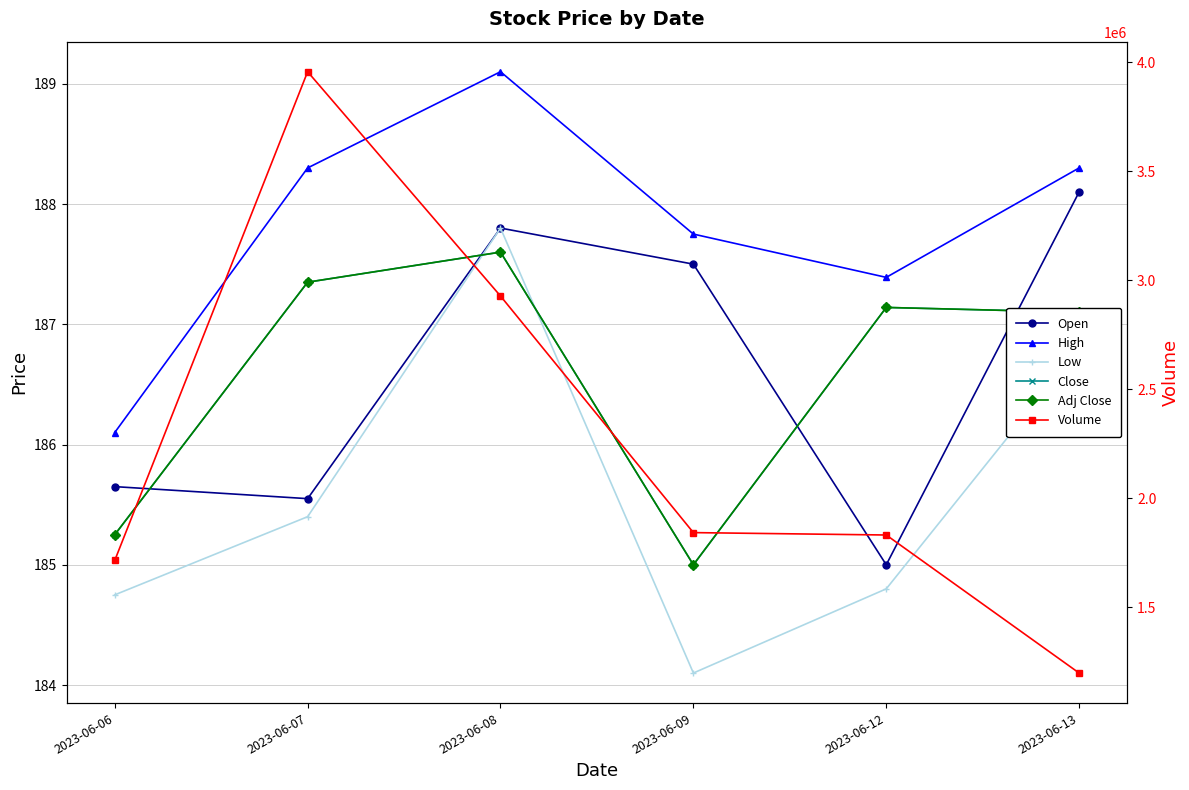

Reading right to left, list all the values displayed in this chart.

Open: 188.1	185.0	187.5	187.8	185.6	185.7
High: 188.3	187.4	187.8	189.1	188.3	186.1
Low: 186.8	184.8	184.1	187.8	185.4	184.8
Close: 187.1	187.1	185.0	187.6	187.3	185.2
Adj Close: 187.1	187.1	185.0	187.6	187.3	185.2
Volume: 1199533.0	1832268.0	1843235.0	2927841.0	3956069.0	1715584.0